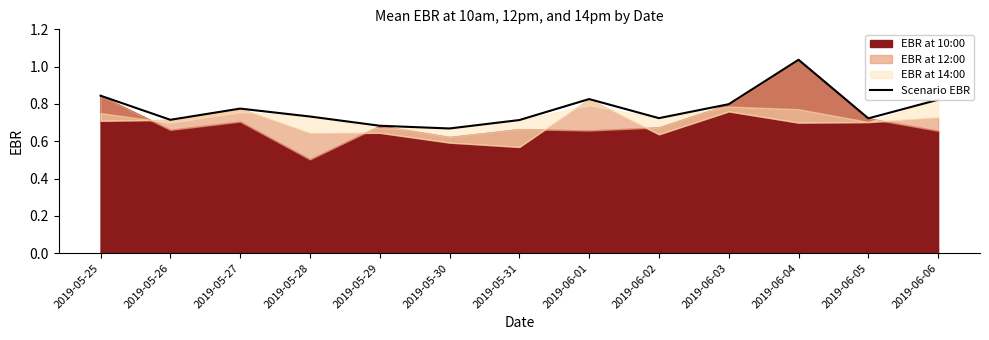

Is it true that the value at 2019-06-01 is 0.8?

True